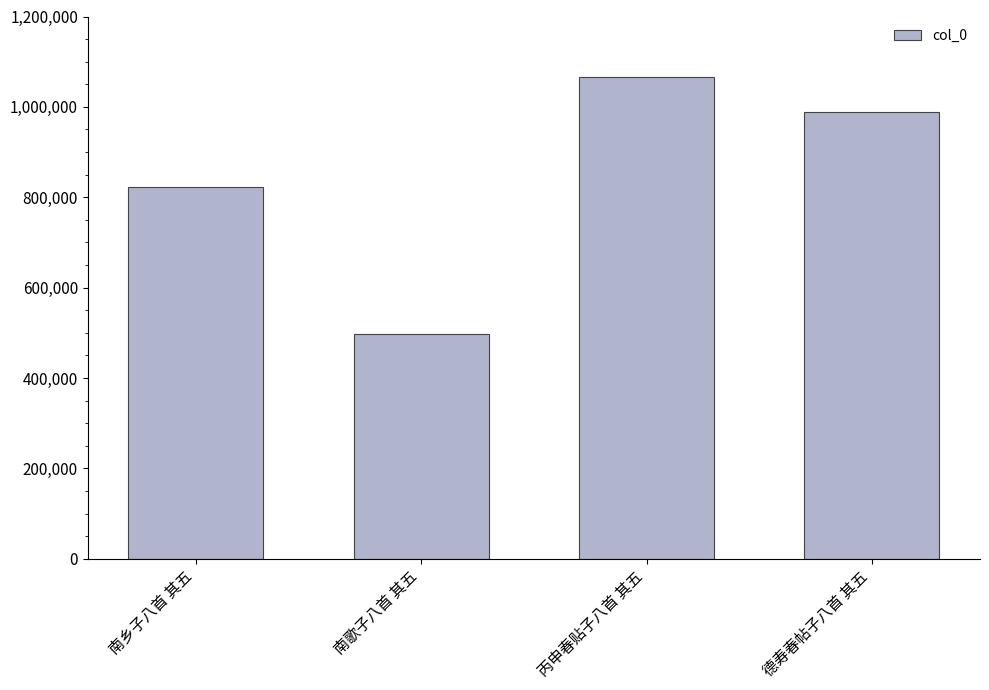

Reading right to left, list all the values displayed in this chart.

德寿春帖子八首 其五=988922	丙申春贴子八首 其五=1065502	南歌子八首 其五=496424	南乡子八首 其五=823508